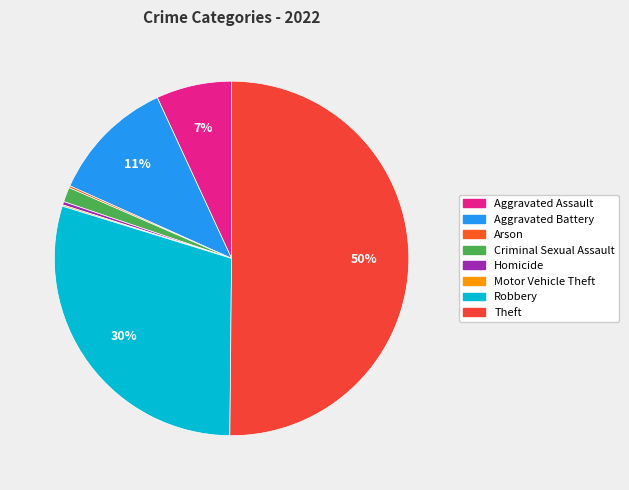

Rank the categories by value from highest to lowest.

Theft, Robbery, Aggravated Battery, Aggravated Assault, Criminal Sexual Assault, Homicide, Arson, Motor Vehicle Theft